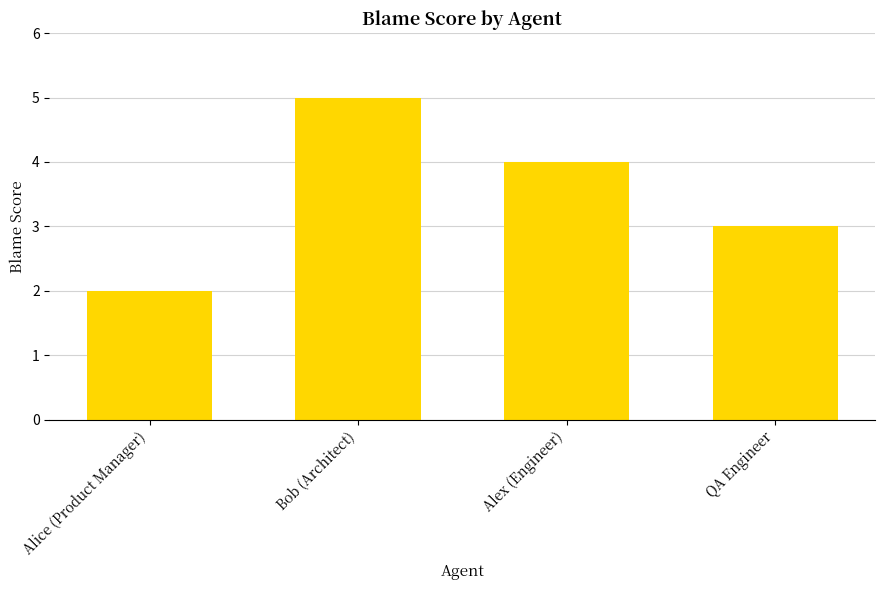

Reading left to right, list all the values displayed in this chart.

2	5	4	3